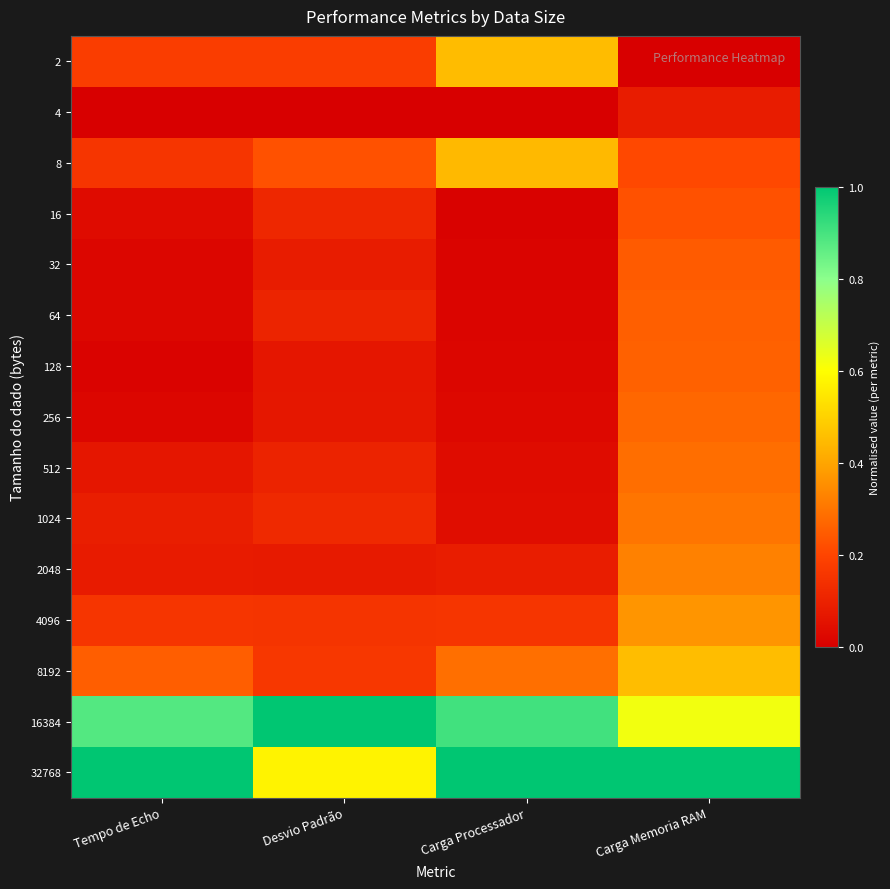

List the series in order of their peak value, lowest first.

4, 16, 32, 64, 128, 256, 512, 1024, 2048, 4096, 8, 2, 8192, 16384, 32768